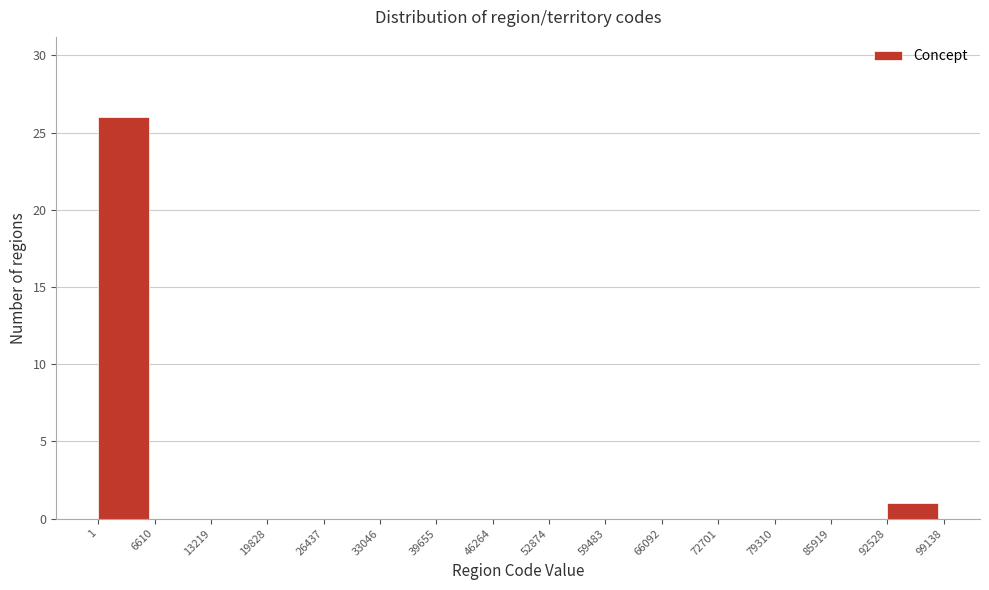

Over which range of the x-axis is the bar tallest?

1 to 6610